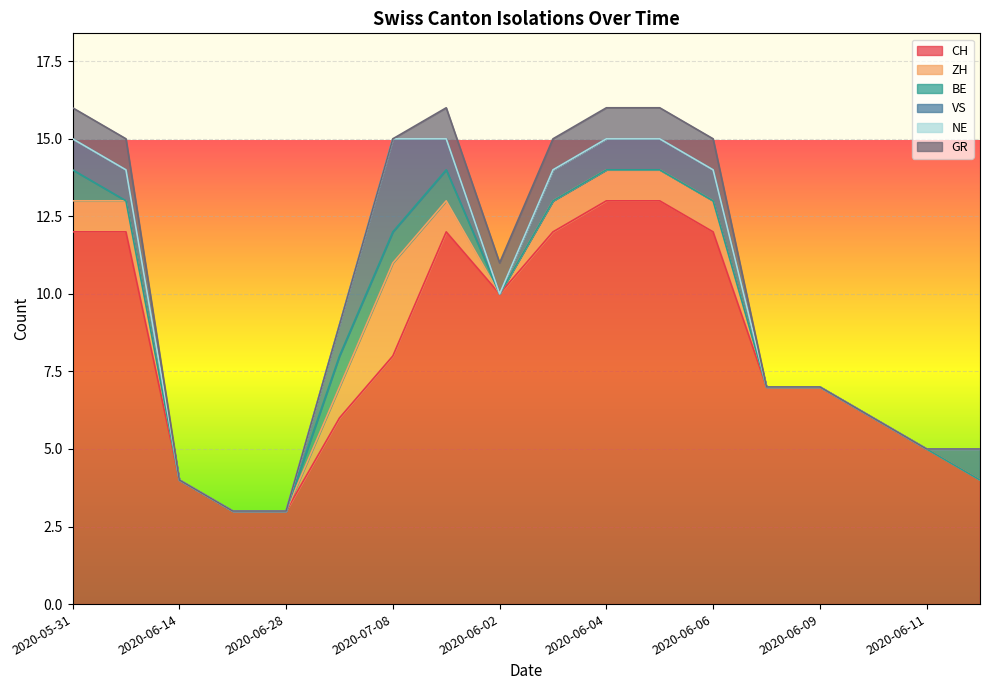

What value does the CH series have at 2020-07-08, to the nearest 10?

10